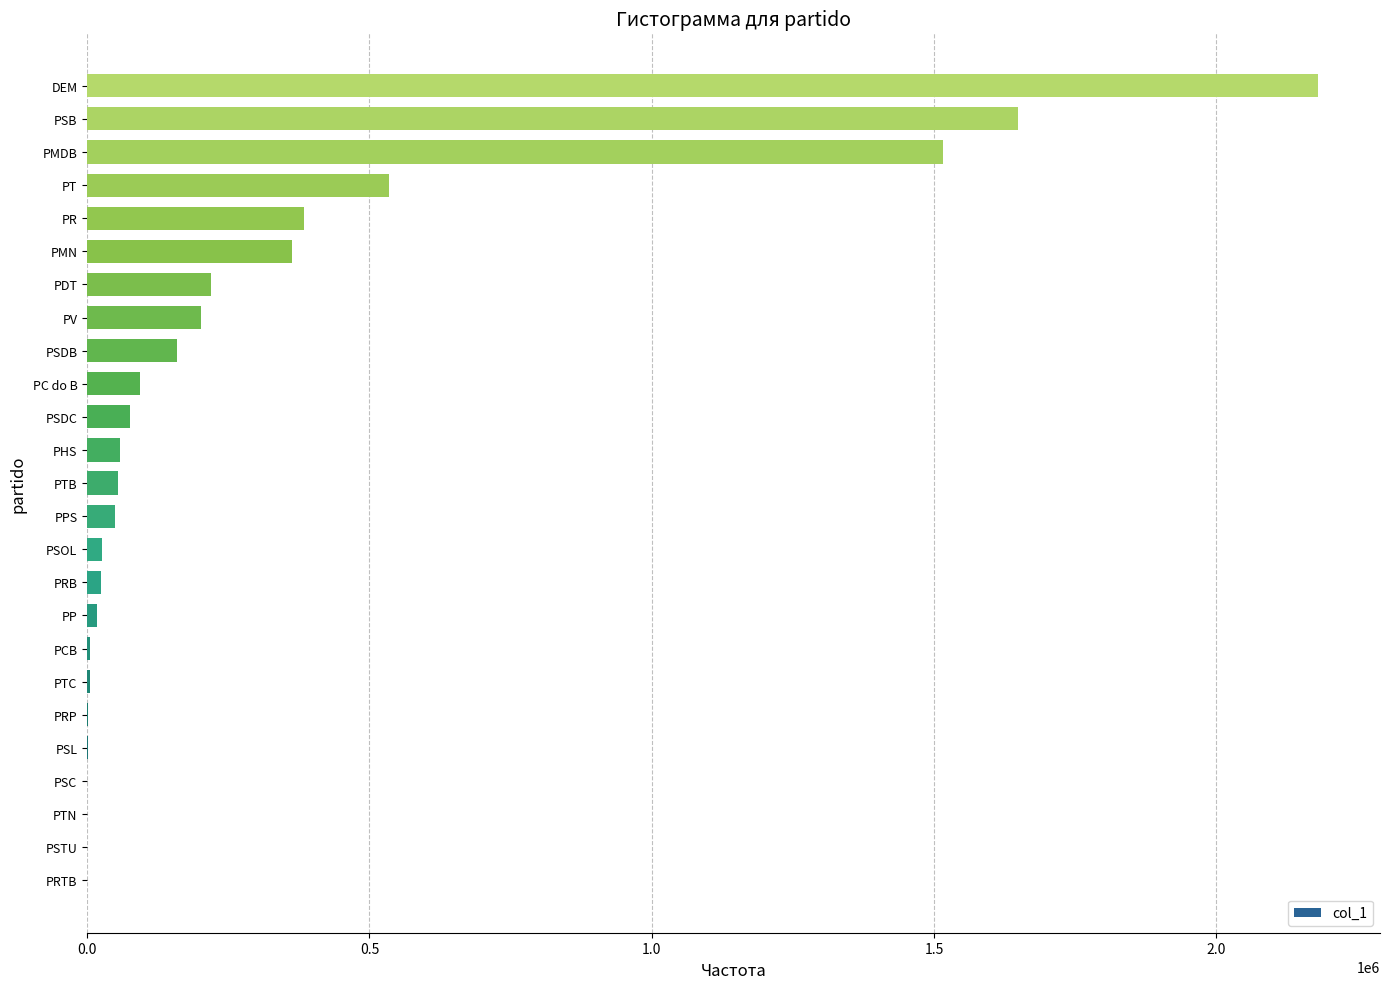

What is the sum of all values?

7620479